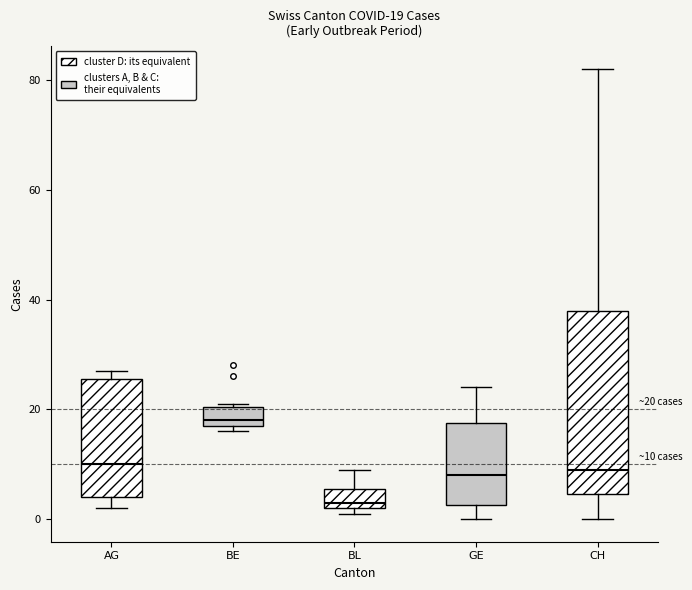

Which box is the tallest, from its lower edge to its upper edge?

CH